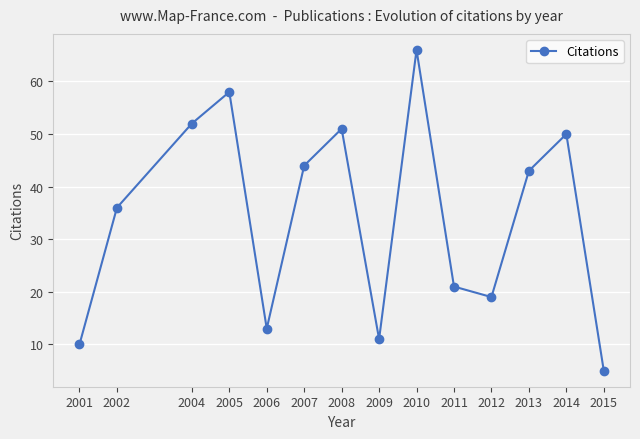

What is the average value?

34